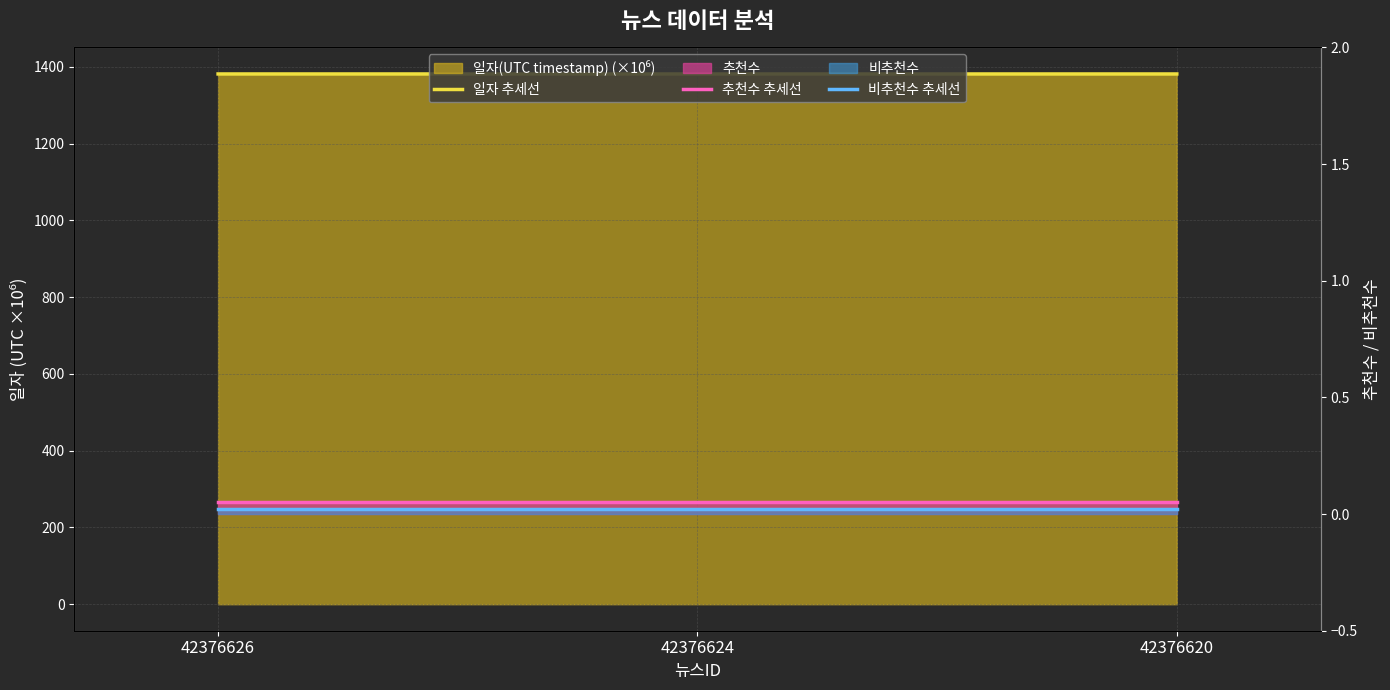

Which series has the largest total across all categories?

일자 추세선